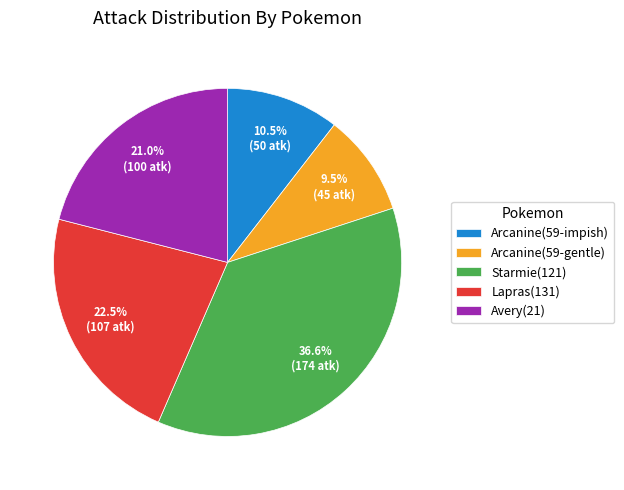

Which slice is the smallest?

Arcanine(59-gentle)